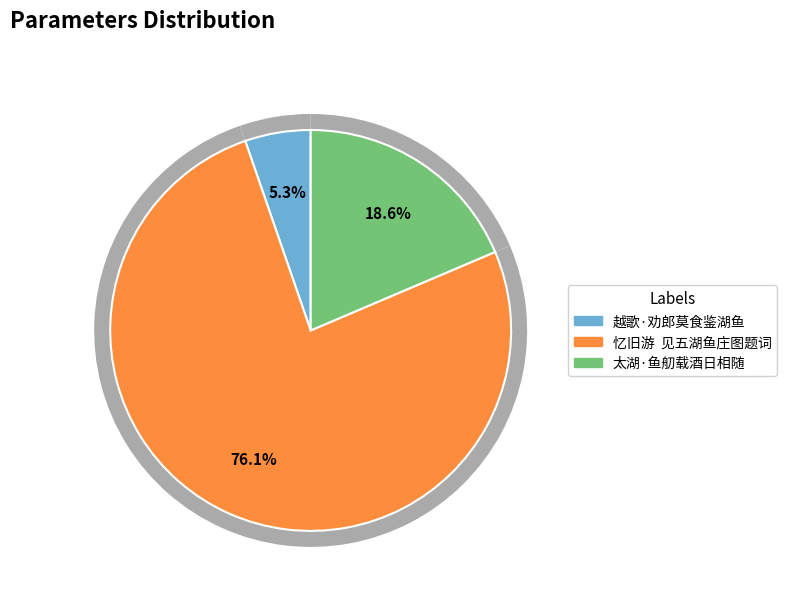

To the nearest percent, what portion does 忆旧游  见五湖鱼庄图题词 represent?

76%